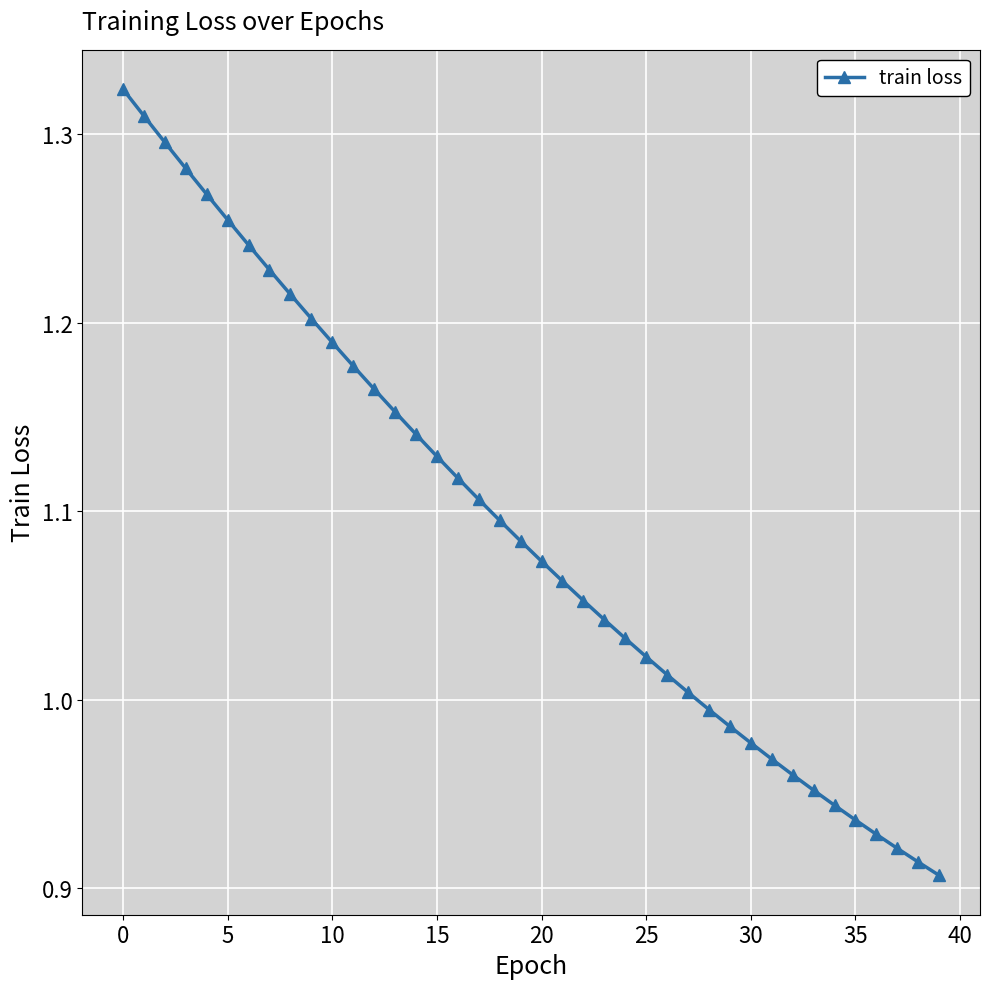

What is the difference between the maximum and minimum values?

0.4